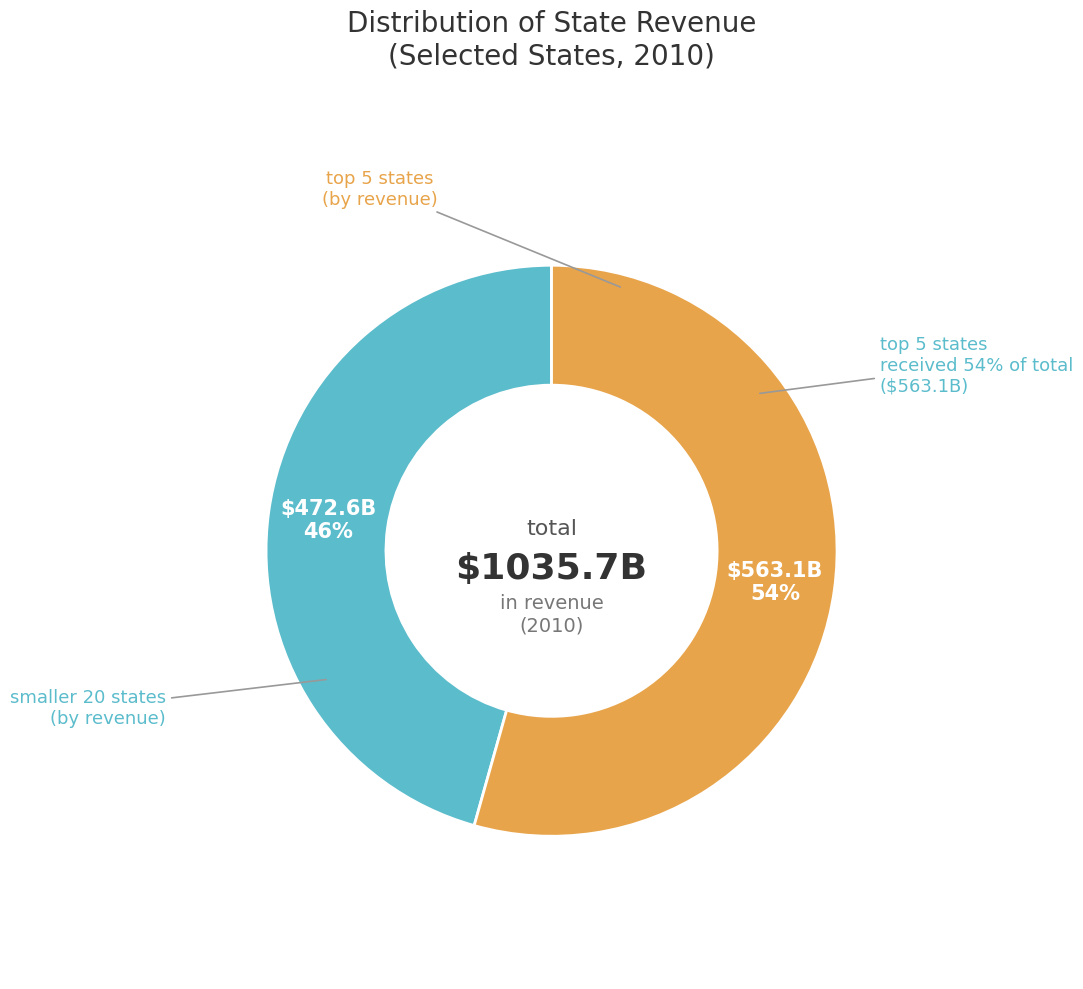

True or false: Louisiana accounts for 3% of the total.

True